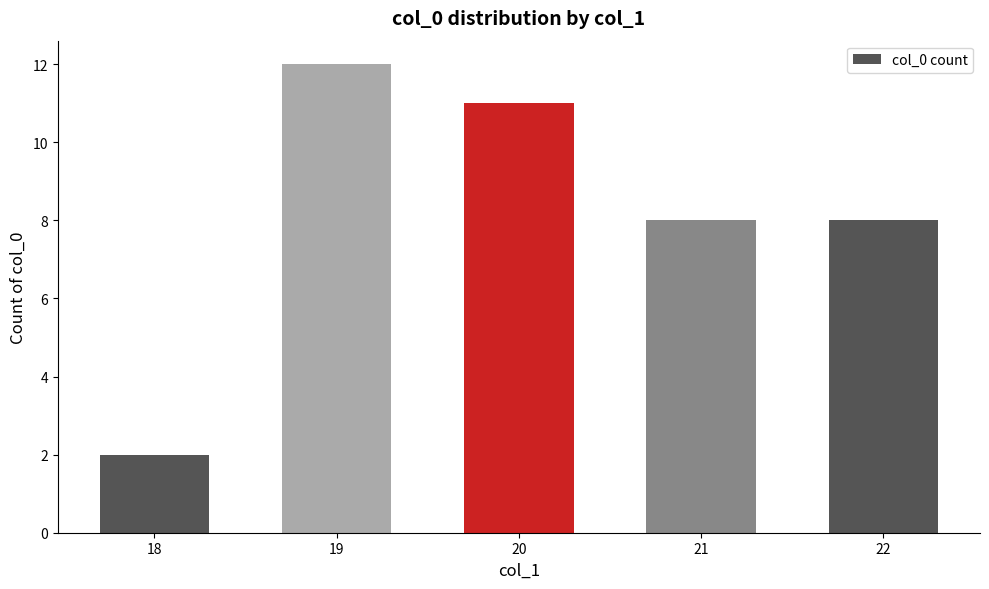

What is the difference between the values at 20 and 22?

3